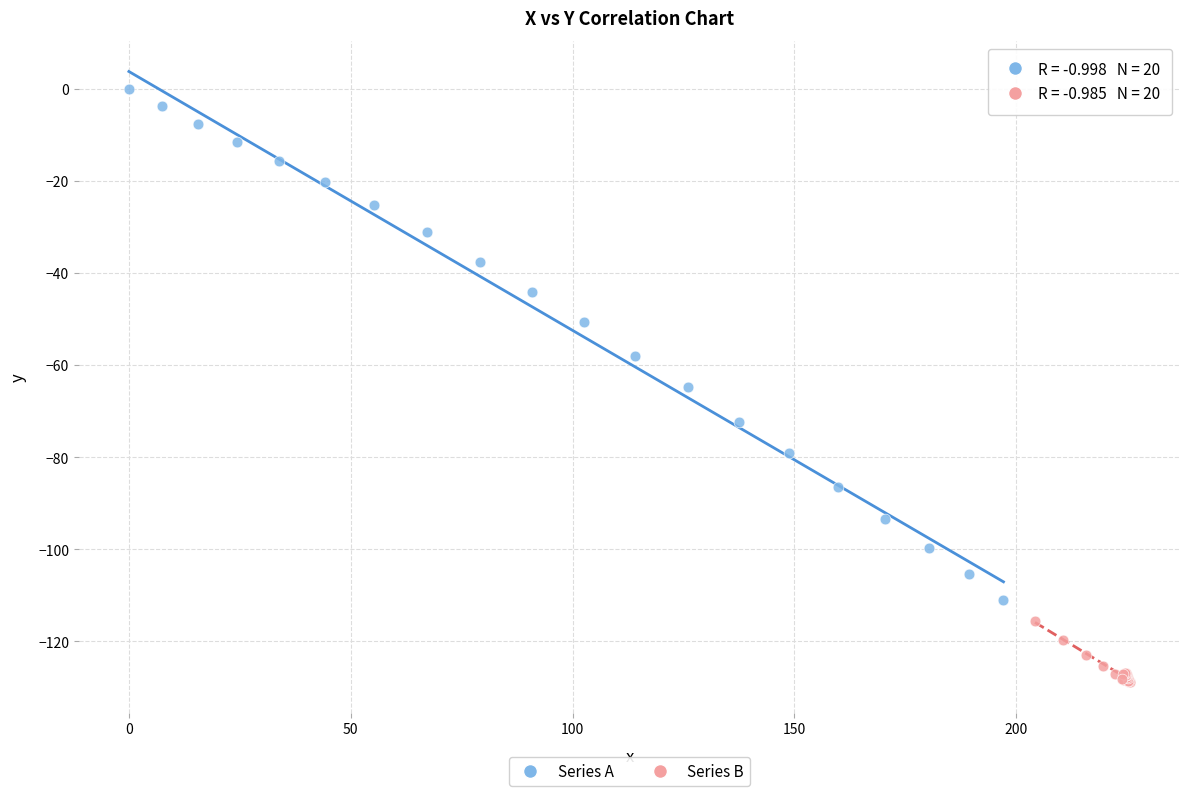

What are all the series names shown in the legend?

Series A, Series B